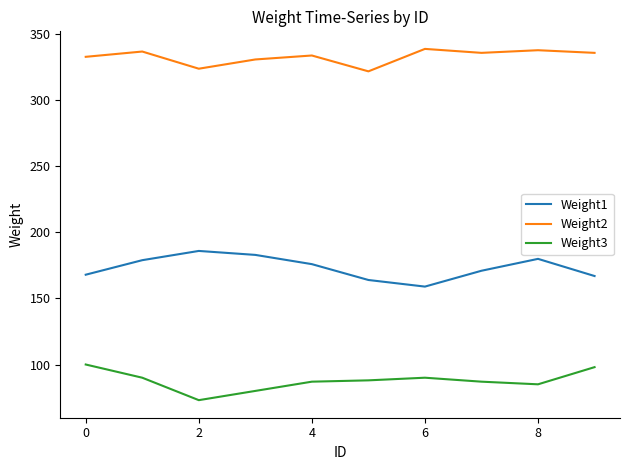

True or false: Weight2 and Weight3 intersect in this chart.

False